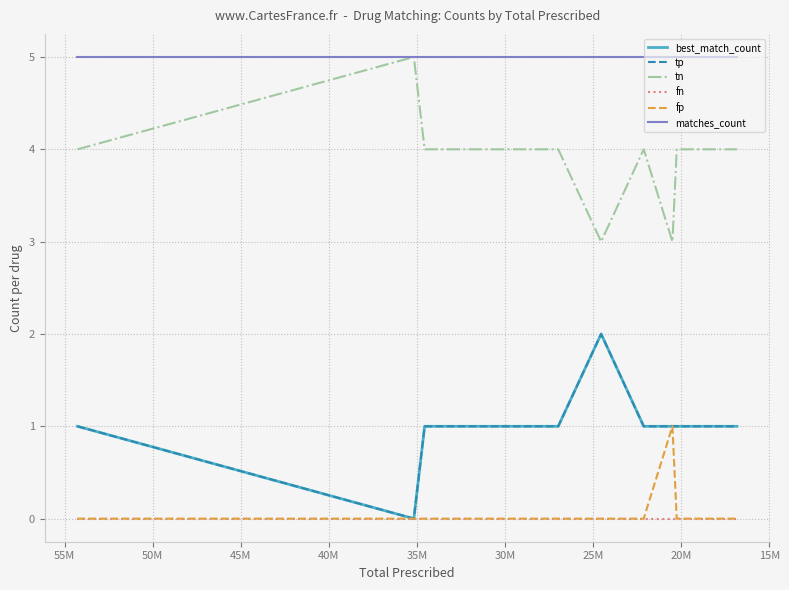

True or false: fn and matches_count cross at least once.

False